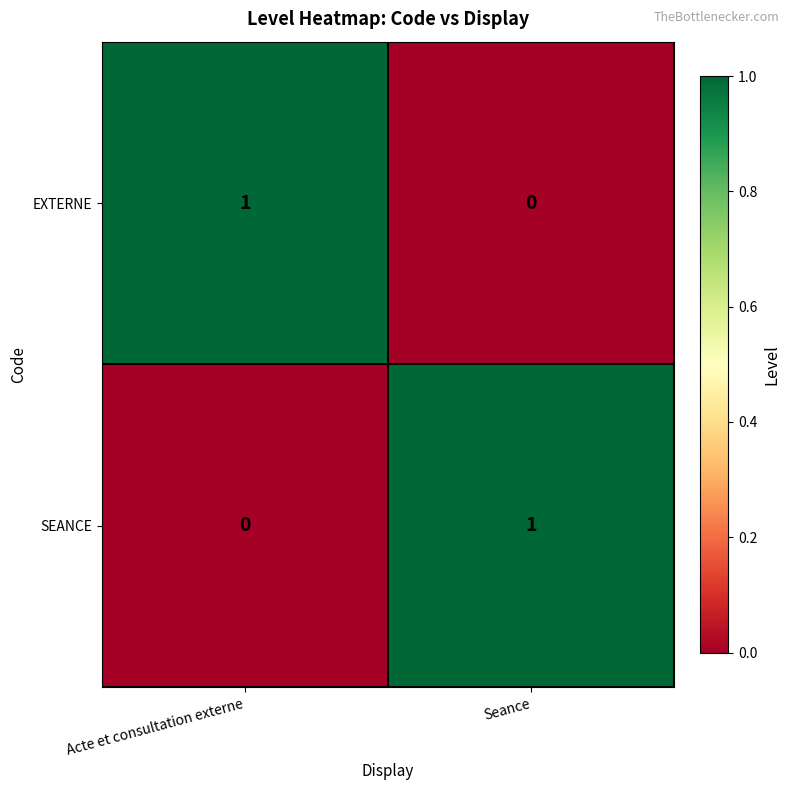

The value of SEANCE at Acte et consultation externe is 0. True or false?

True